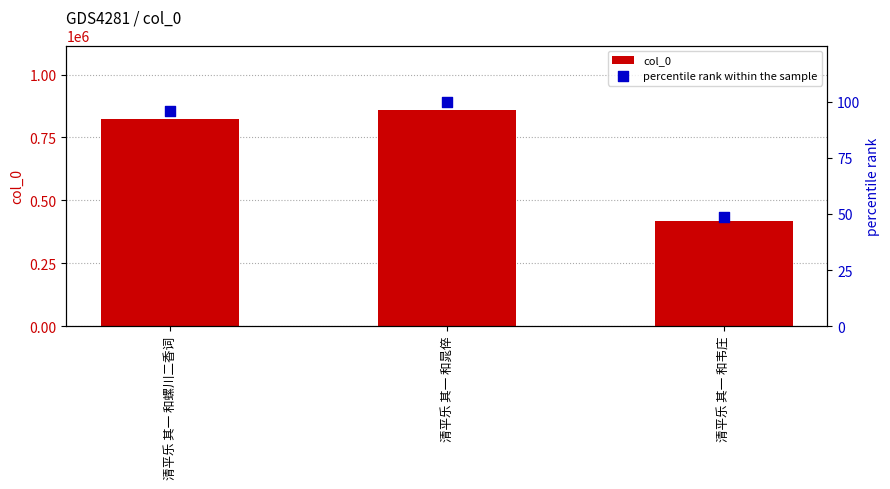

Which series contains the lowest Y value?

percentile rank within the sample